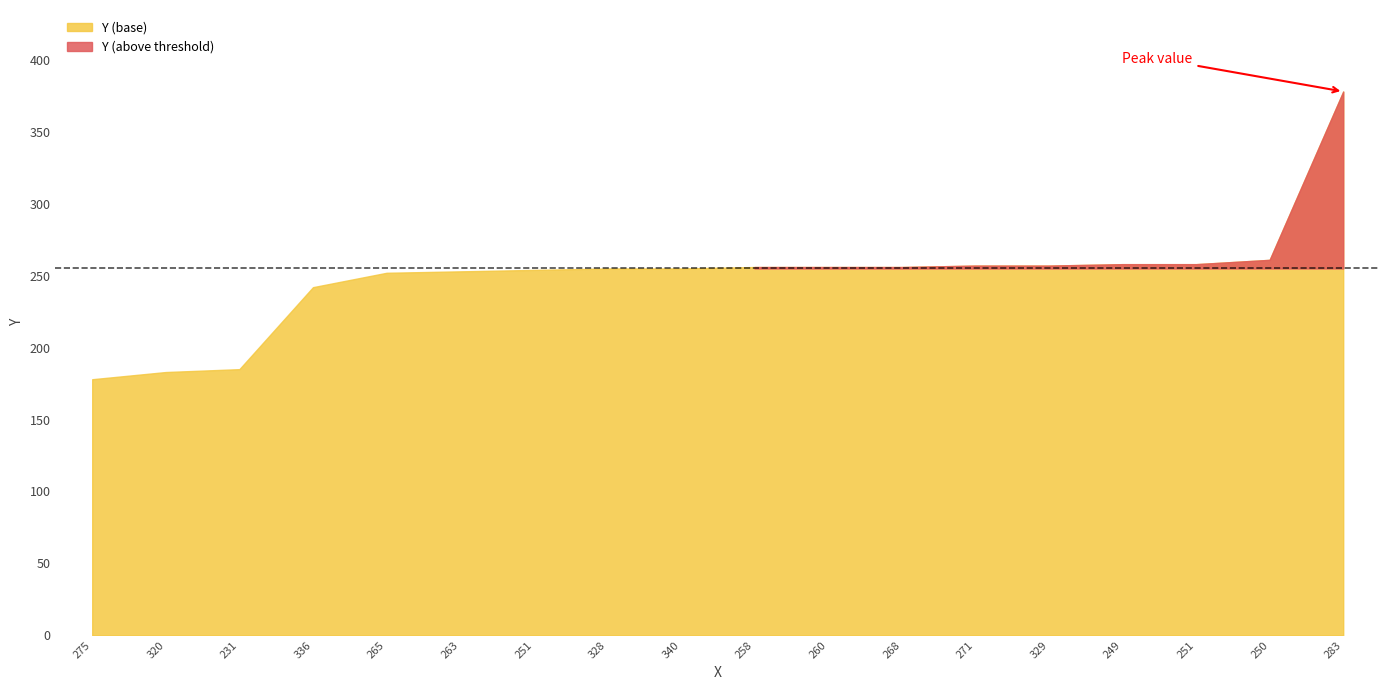

The value at 258 is 256. True or false?

True